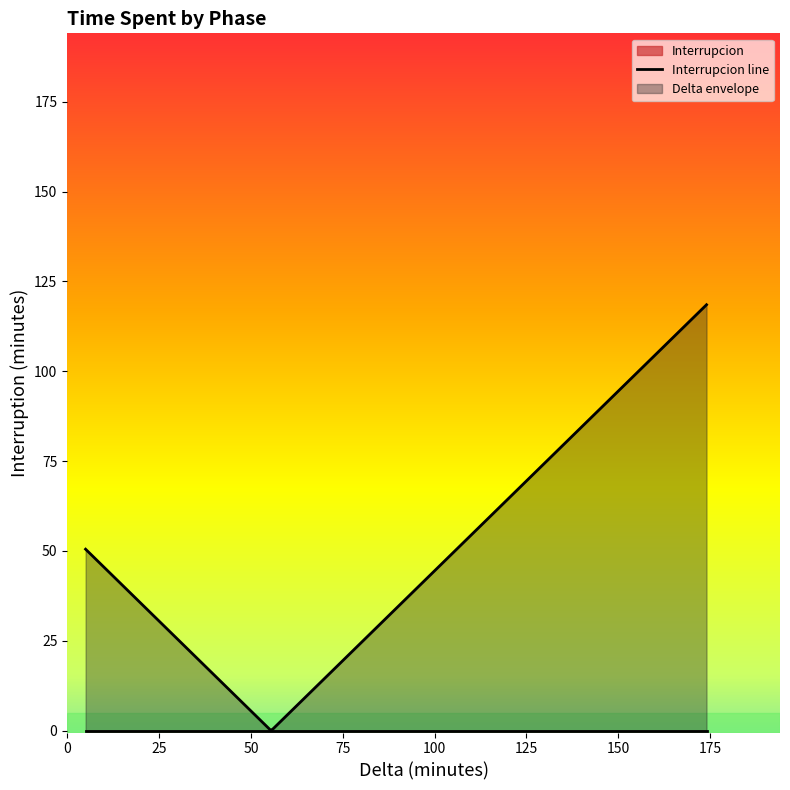

True or false: Delta has more than 1 points higher than both neighbors.

False